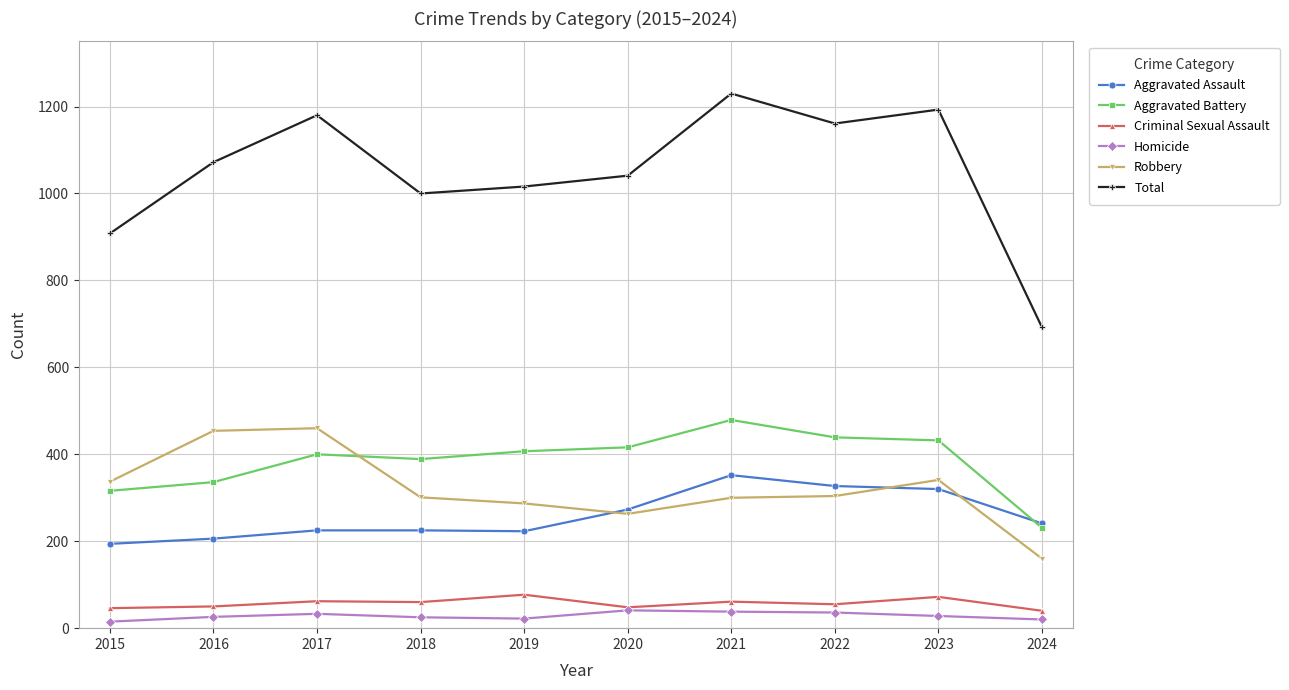

What is the value of the Robbery point at the 7th from the left?

300